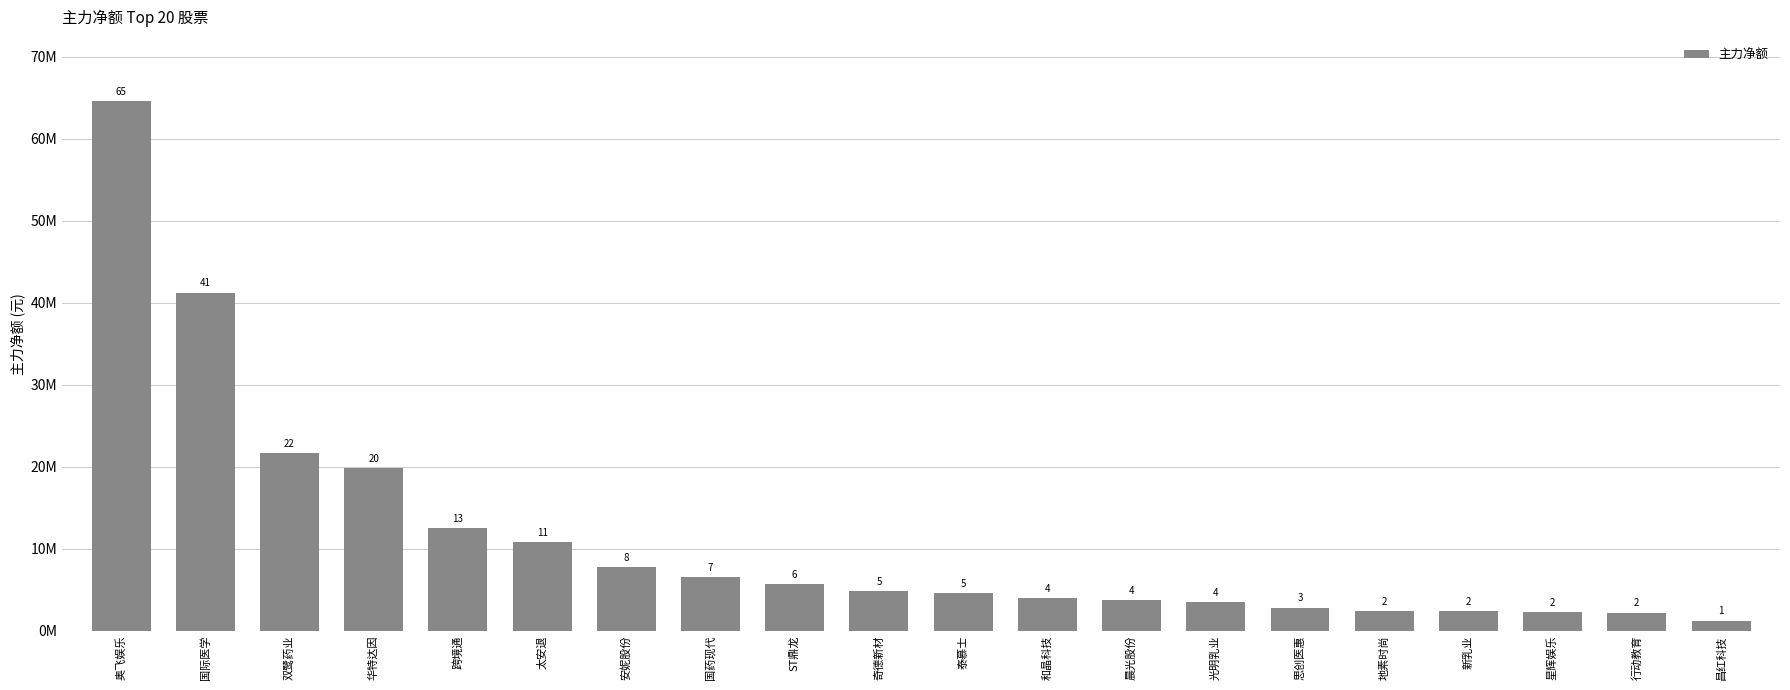

Rank the categories by value from lowest to highest.

昌红科技, 行动教育, 星辉娱乐, 新乳业, 地素时尚, 思创医惠, 光明乳业, 晨光股份, 和晶科技, 泰慕士, 奇德新材, ST鼎龙, 国药现代, 安妮股份, 太安退, 跨境通, 华特达因, 双鹭药业, 国际医学, 奥飞娱乐